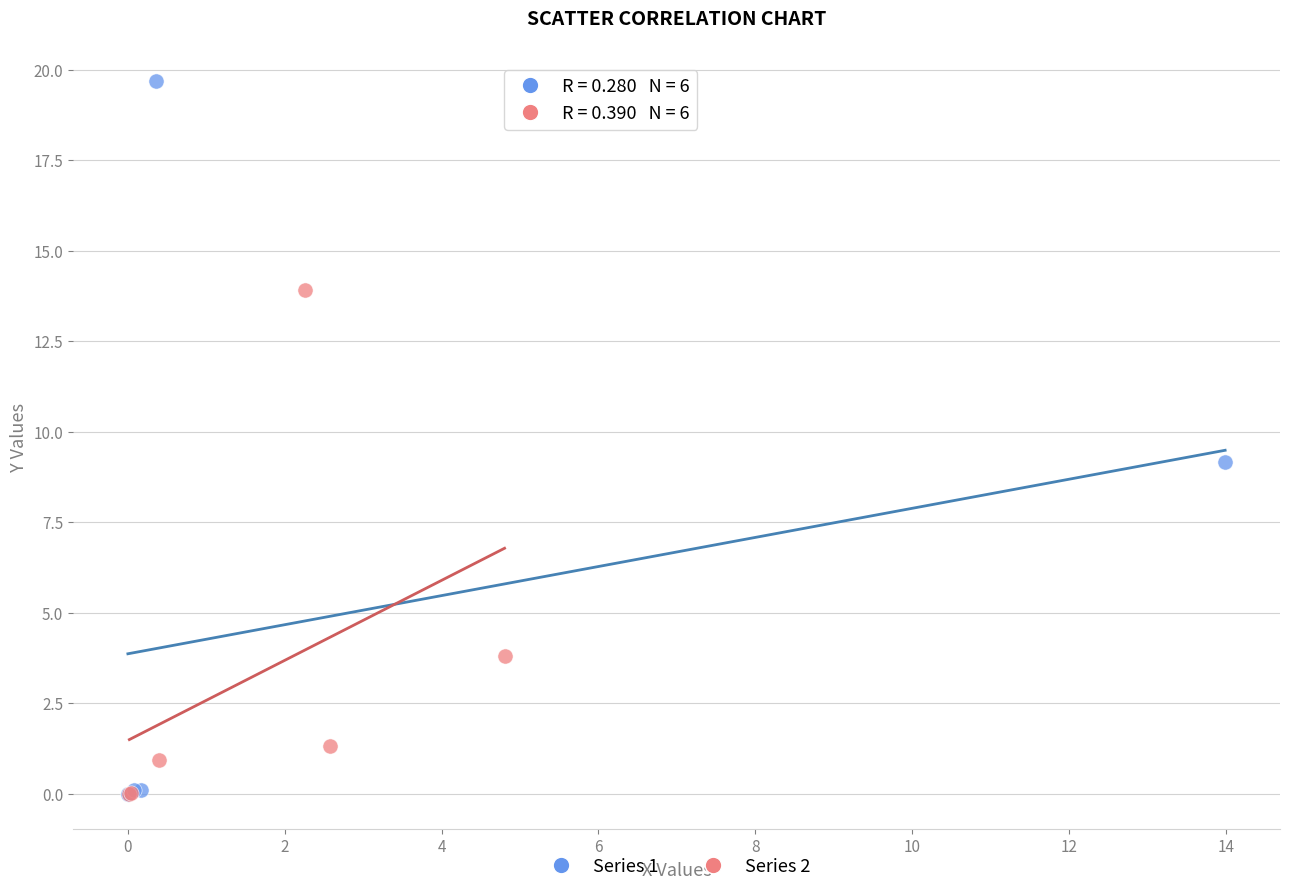

Which series contains the highest Y value?

Series 1